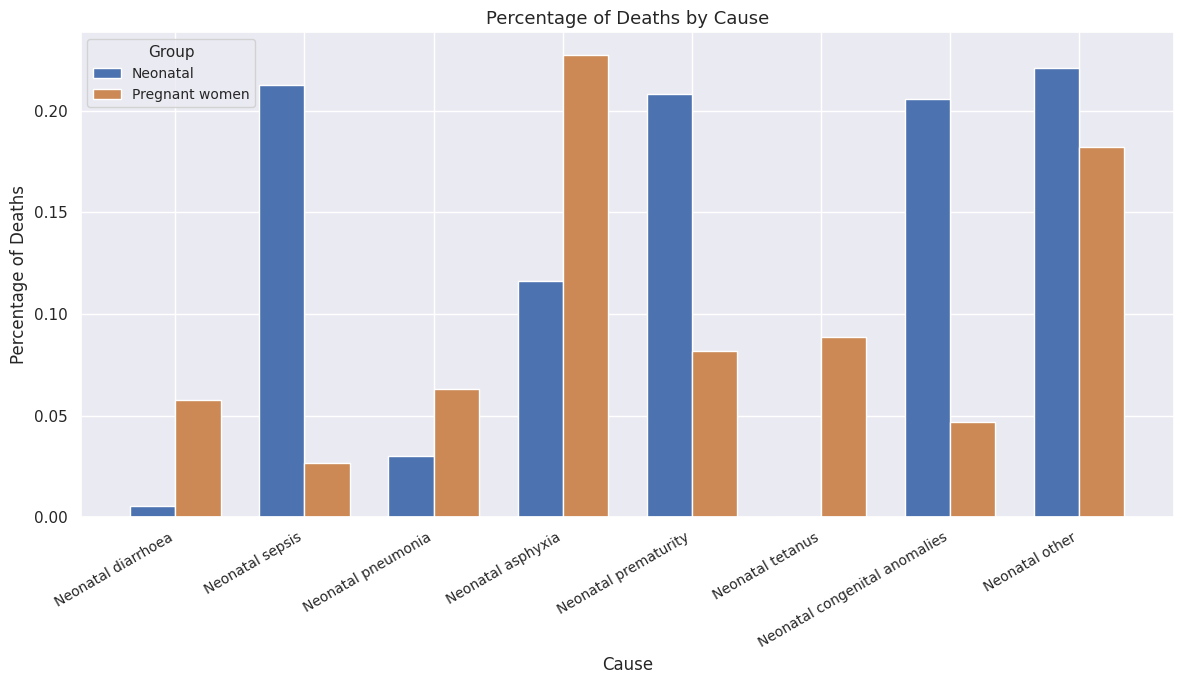

What is the sum of the Neonatal values at Neonatal prematurity and Neonatal other?

0.4